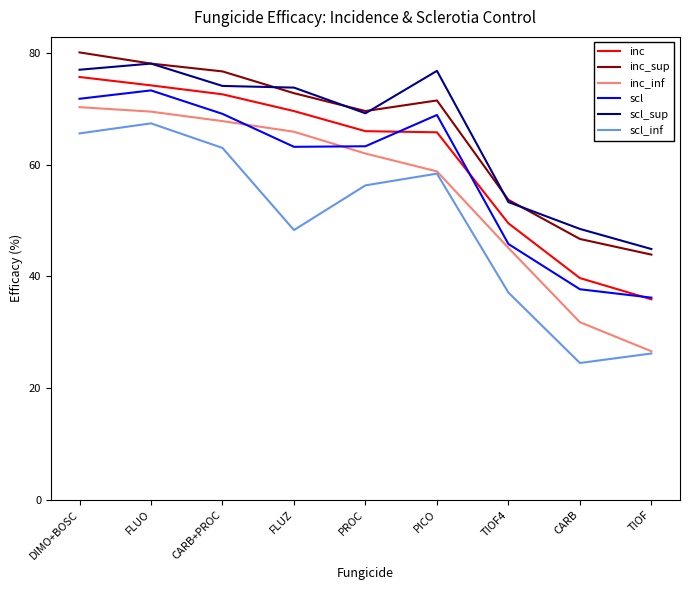

At which category does scl_inf reach its first local peak?

FLUO